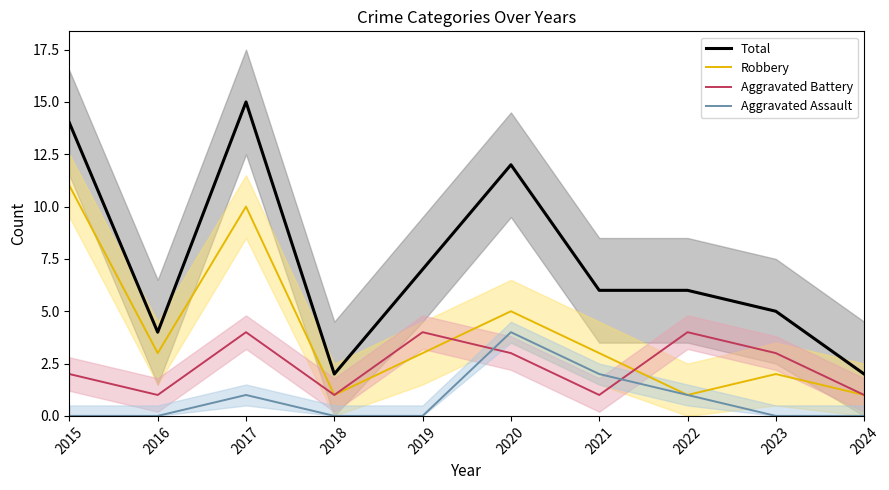

True or false: Robbery and Total cross at least once.

False